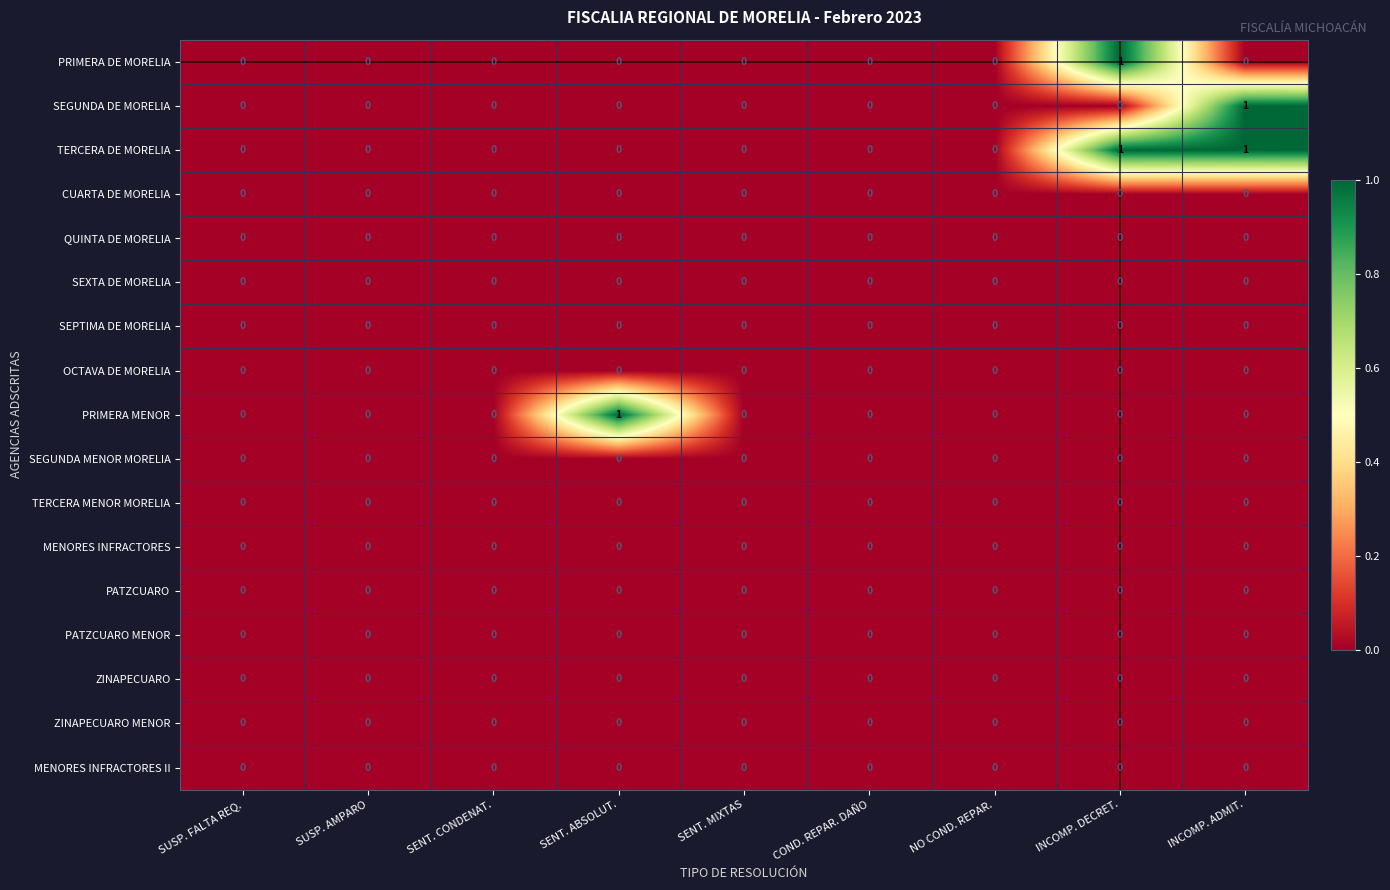

Which series has the largest total across all categories?

TERCERA DE MORELIA